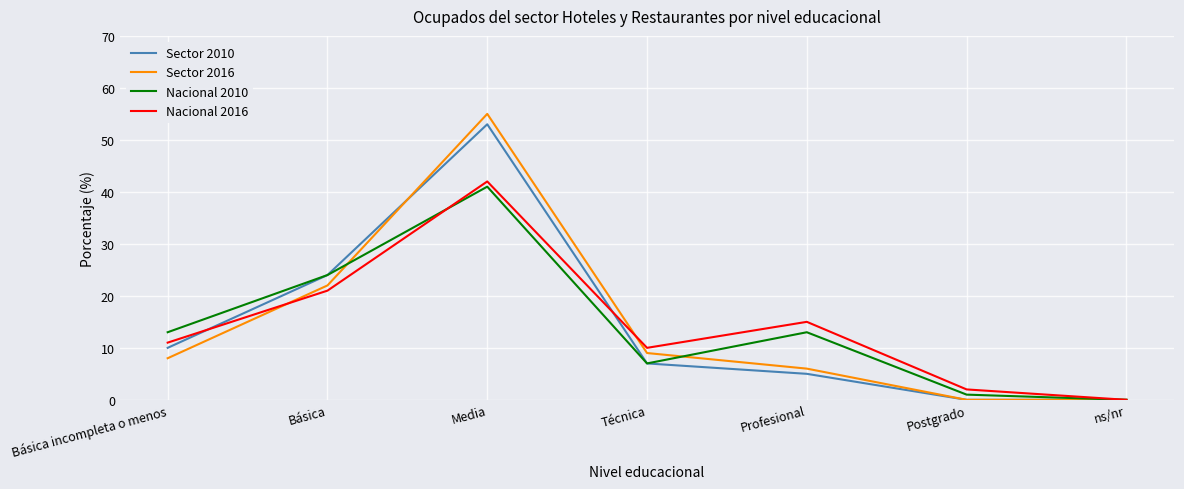

At which category does the chart reach its peak across all series?

Media